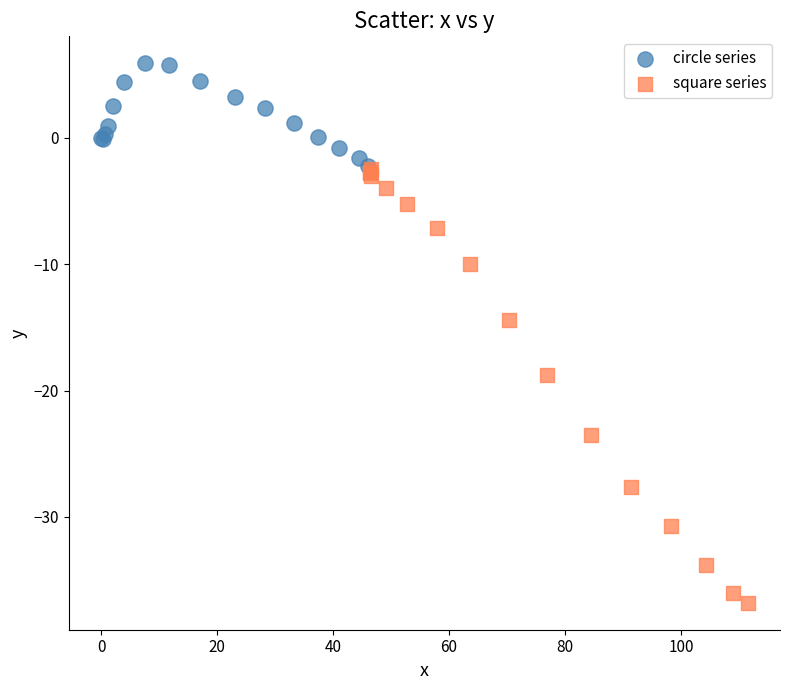

Which series contains the lowest Y value?

square series